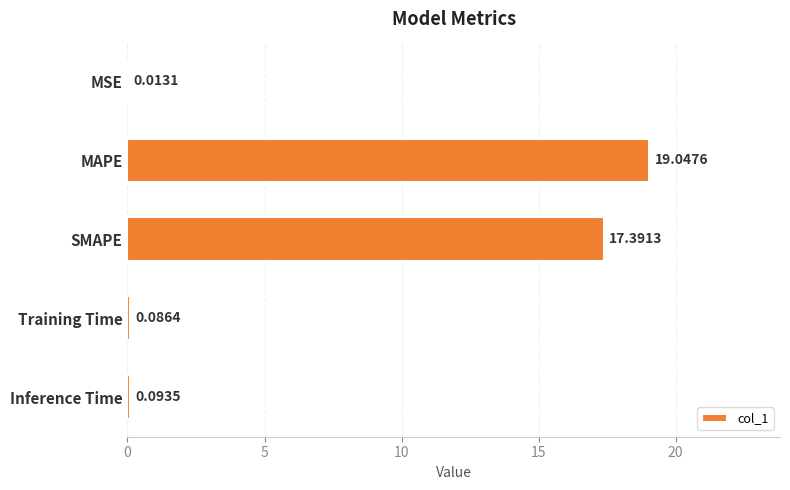

Where is the data nearest to the value 9?

SMAPE